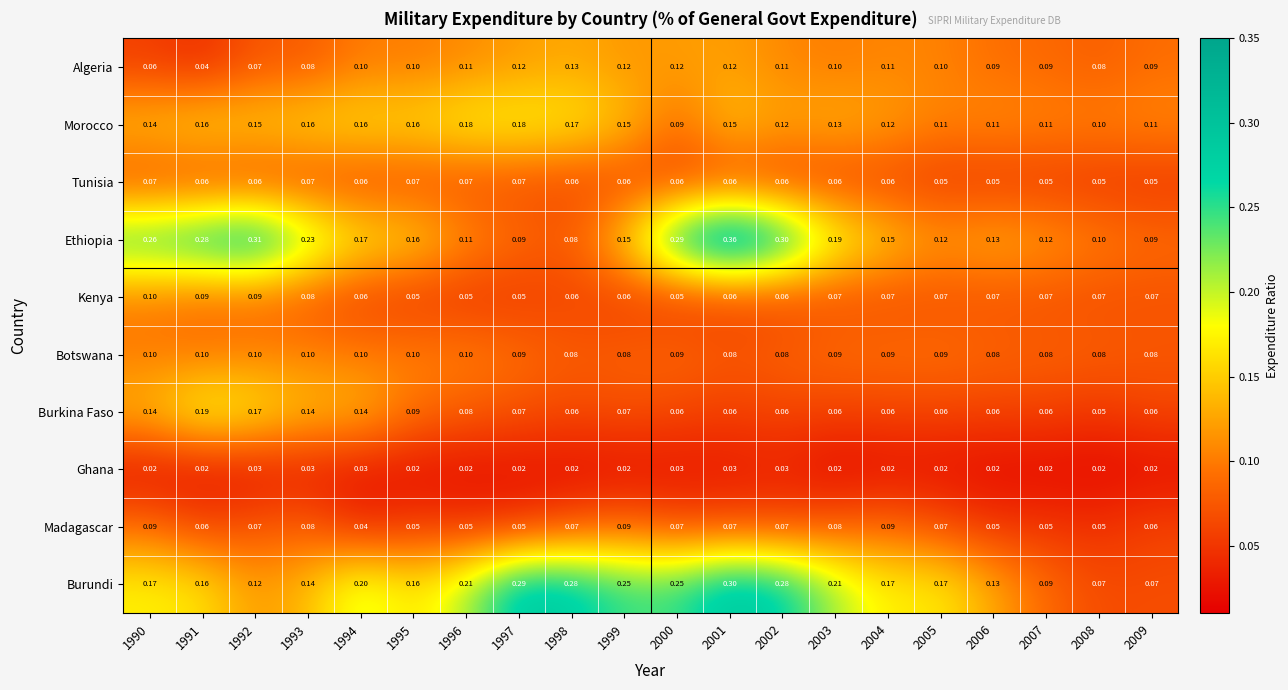

Which series has the widest spread of values?

Ethiopia